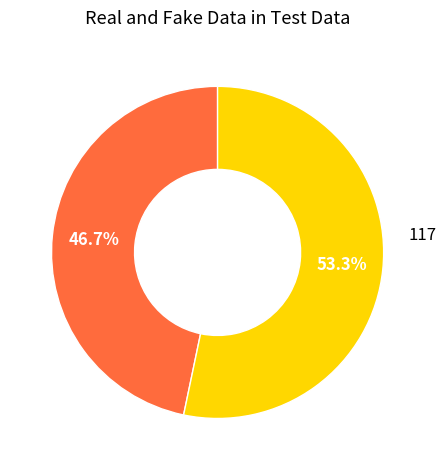

Is there any slice that represents more than half of the pie?

Yes